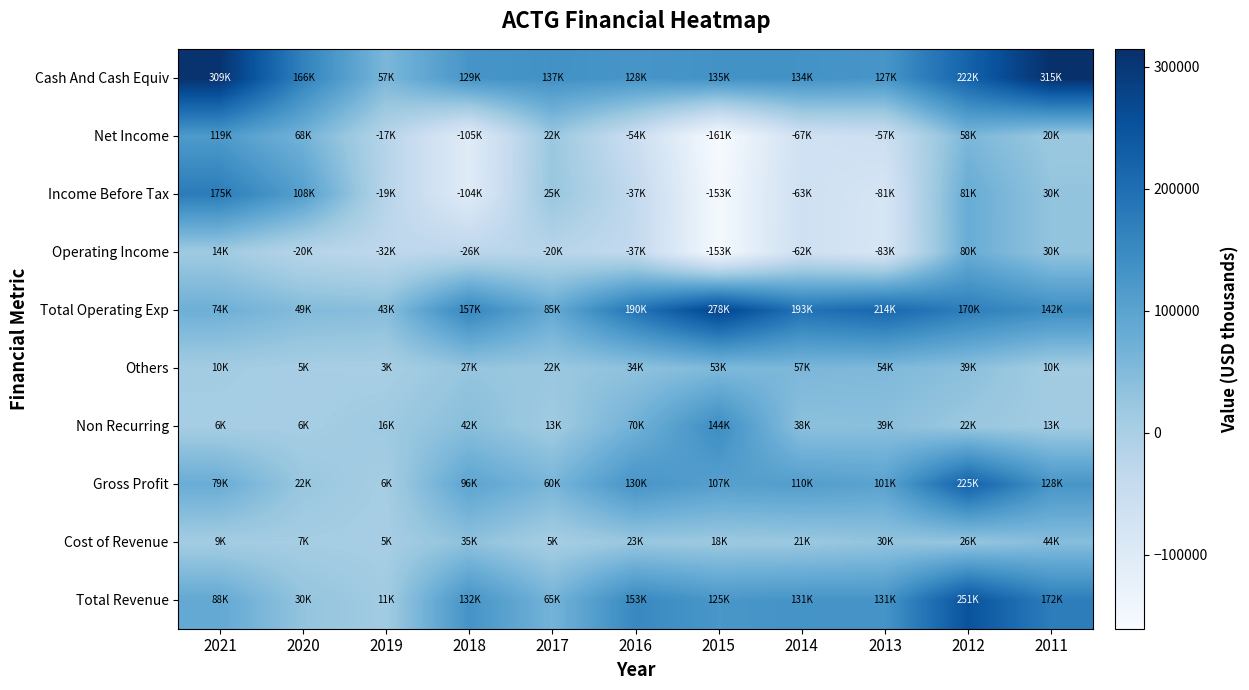

Which category has the lowest value across all series?

2015